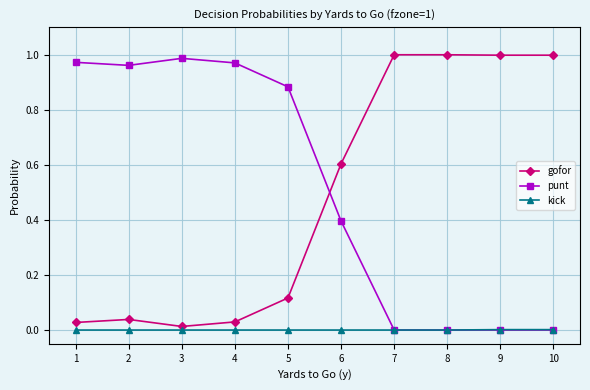

Which series ends up on top after the final intersection of punt and gofor?

gofor